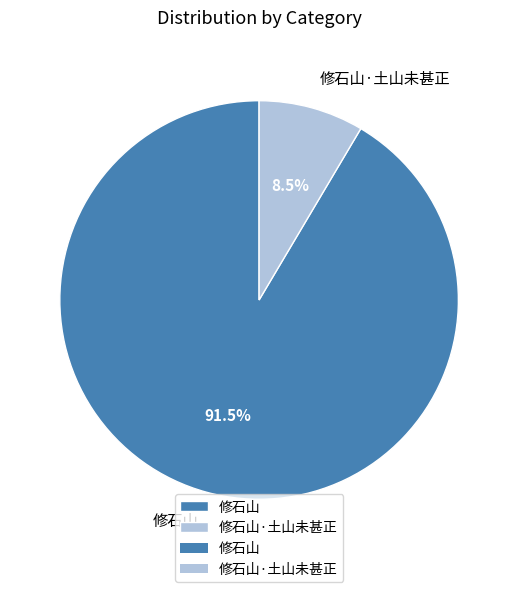

Which slice represents more than half of the pie?

修石山